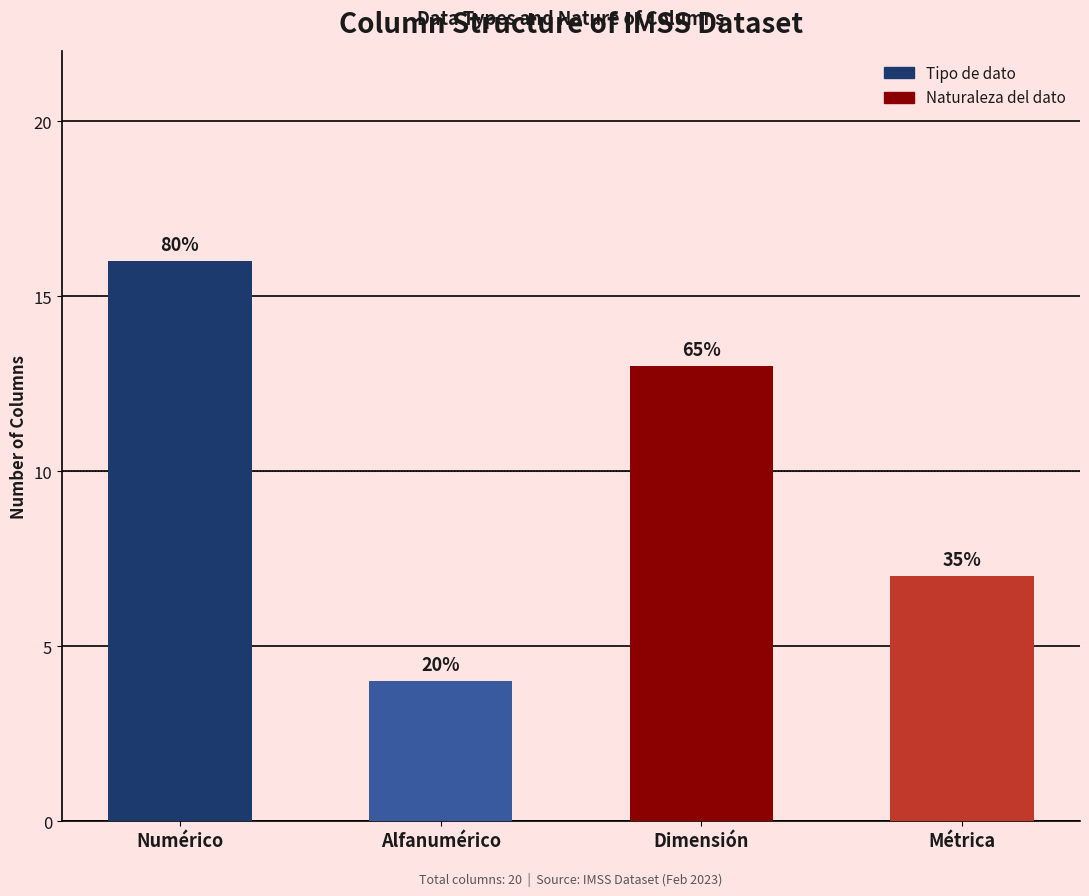

What is the sum of the Naturaleza del dato values at Dimensión and Métrica?

20